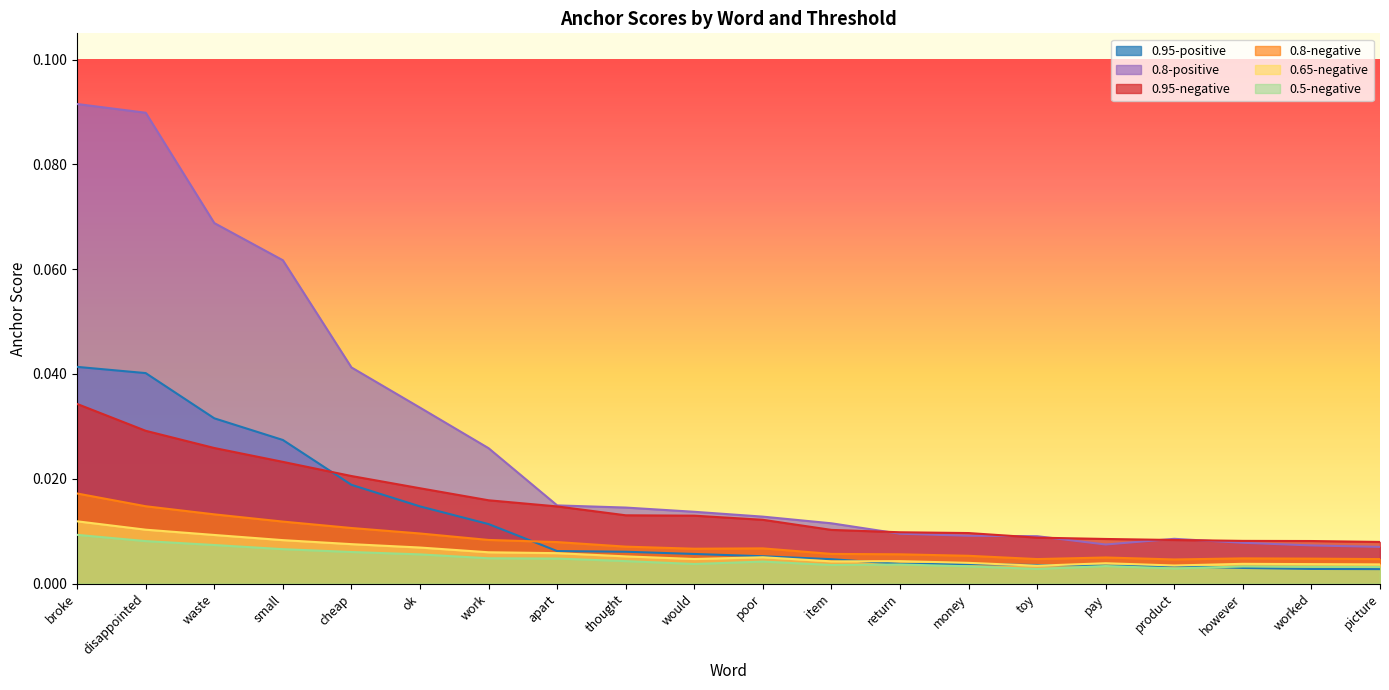

What is the label of the 5th point from the left?

cheap